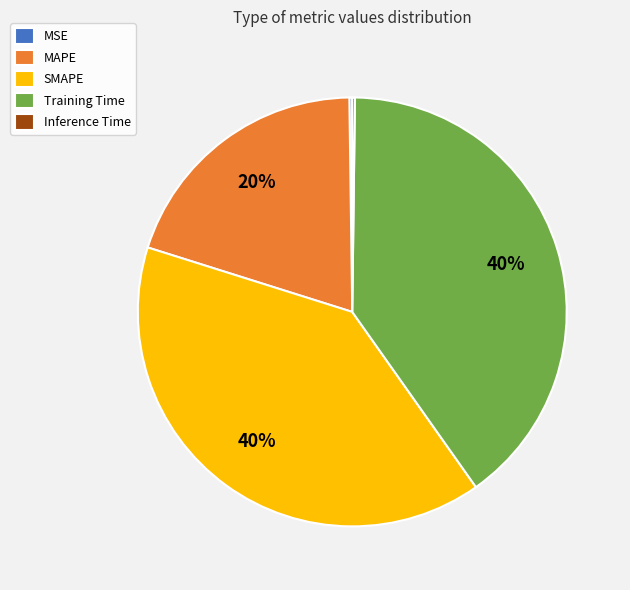

Approximately how many times larger is the value at MAPE compared to SMAPE?

0.5